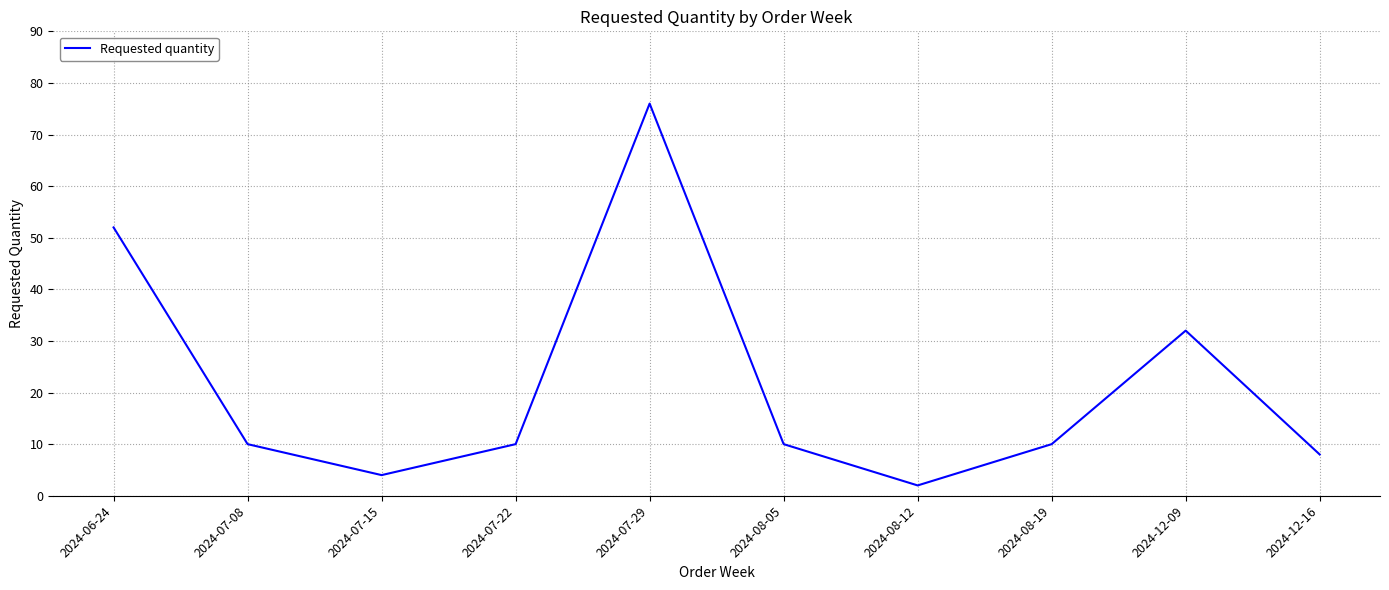

At which category does the chart reach its peak across all series?

2024-07-29